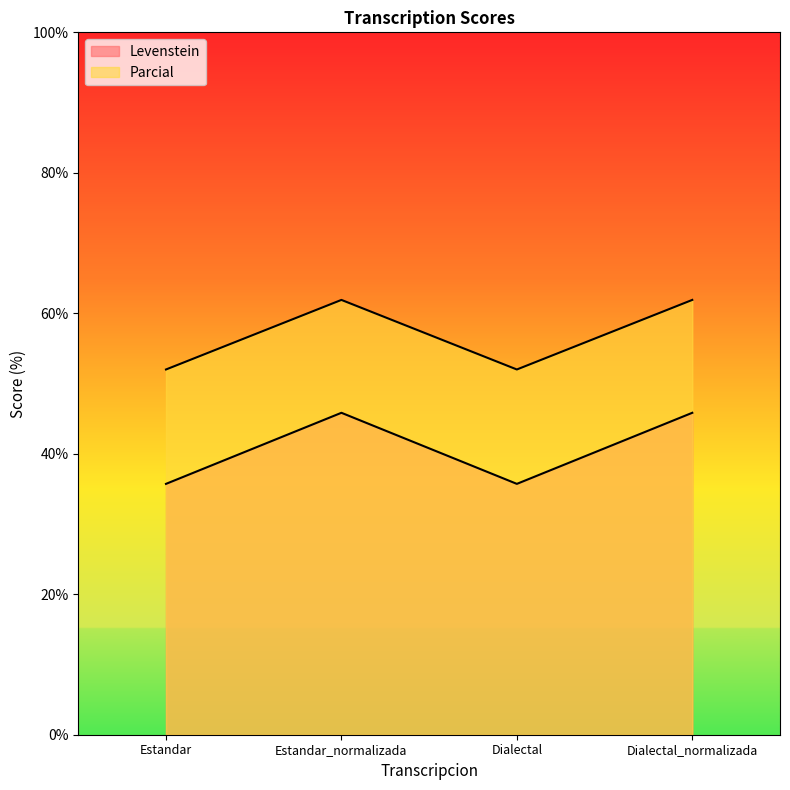

The value of Parcial at Estandar is 58.3. True or false?

False